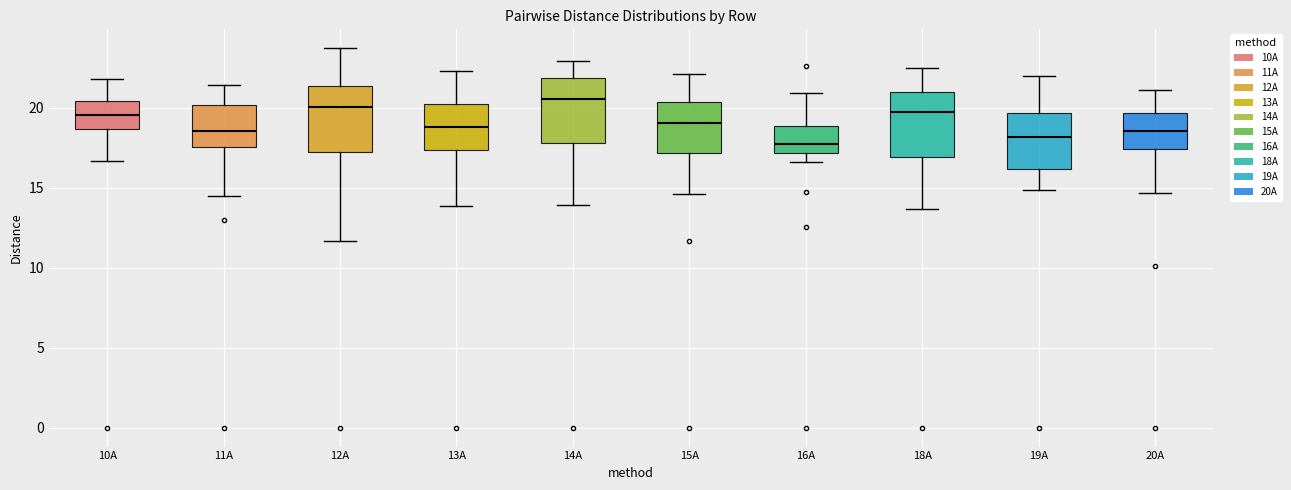

Reading left to right, read every box against the y-axis: the position of its median line, the range the box covers, and the ends of its whiskers. The values are not printed on the chart, so give them approximately, as read against the axis.

10A: median 19.5, box 18.5 to 20.5, whiskers 16.5 to 22.0
11A: median 18.5, box 17.5 to 20.0, whiskers 14.5 to 21.5
12A: median 20.0, box 17.0 to 21.5, whiskers 11.5 to 23.5
13A: median 19.0, box 17.5 to 20.0, whiskers 14.0 to 22.5
14A: median 20.5, box 18.0 to 22.0, whiskers 14.0 to 23.0
15A: median 19.0, box 17.0 to 20.5, whiskers 14.5 to 22.0
16A: median 18.0, box 17.0 to 19.0, whiskers 16.5 to 21.0
18A: median 19.5, box 17.0 to 21.0, whiskers 13.5 to 22.5
19A: median 18.0, box 16.0 to 19.5, whiskers 15.0 to 22.0
20A: median 18.5, box 17.5 to 19.5, whiskers 14.5 to 21.0